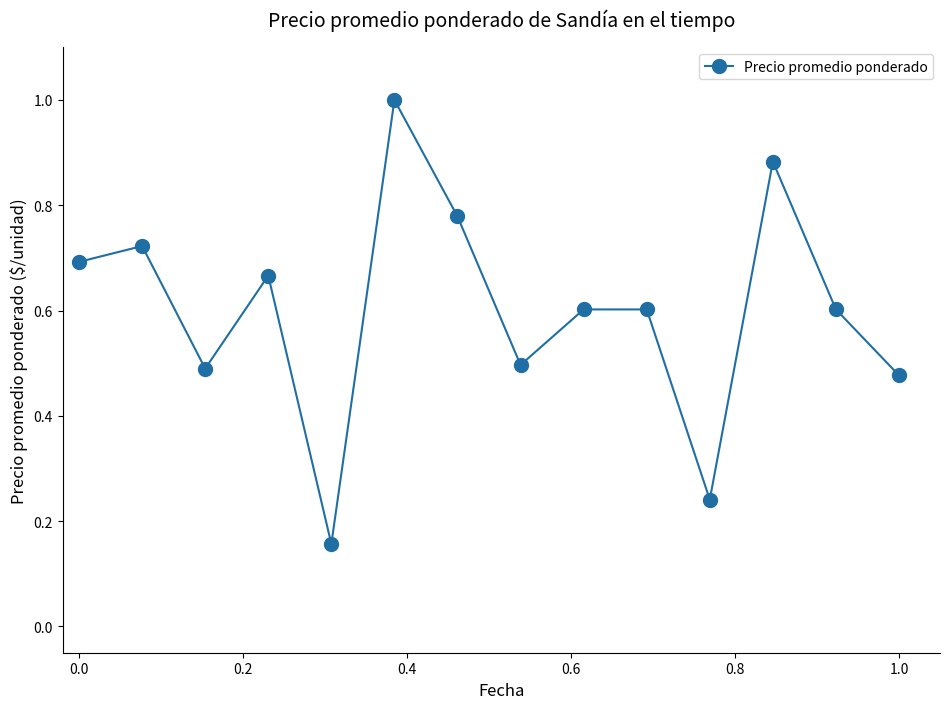

How many lines are shown in the chart?

1